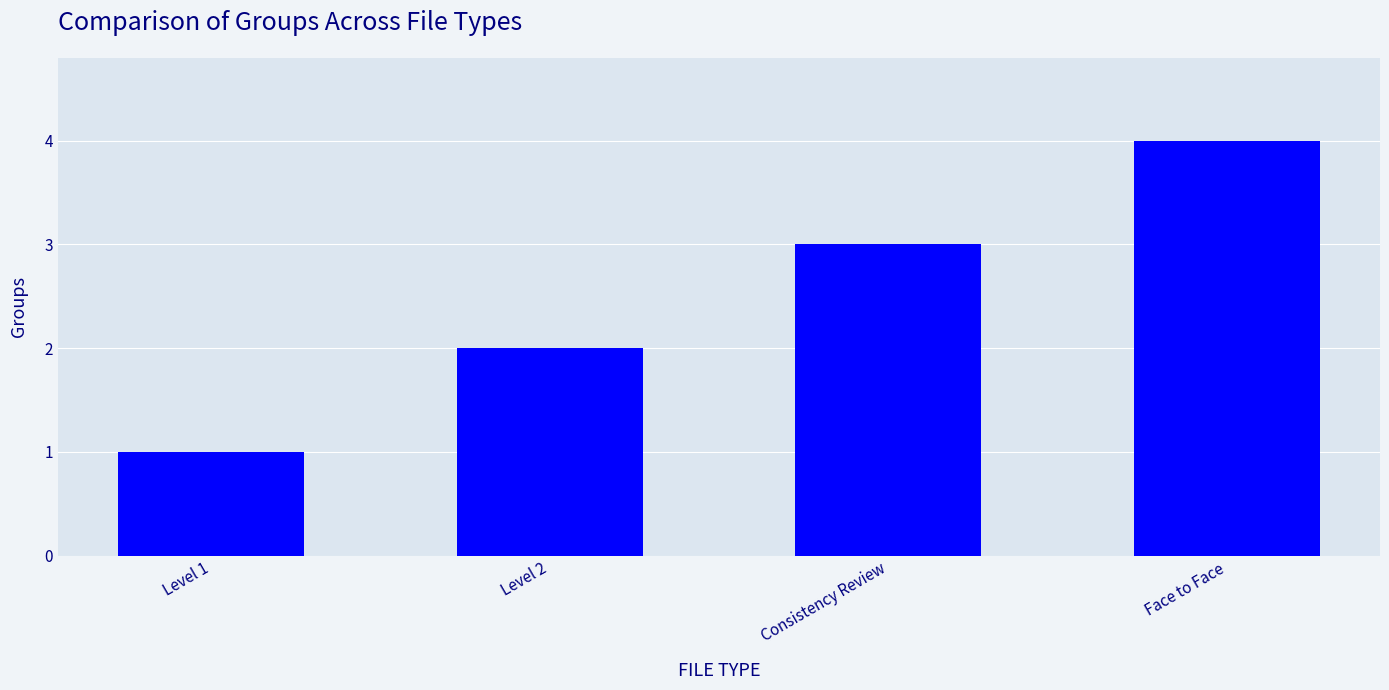

Reading left to right, what are all the values shown in this chart?

1	2	3	4